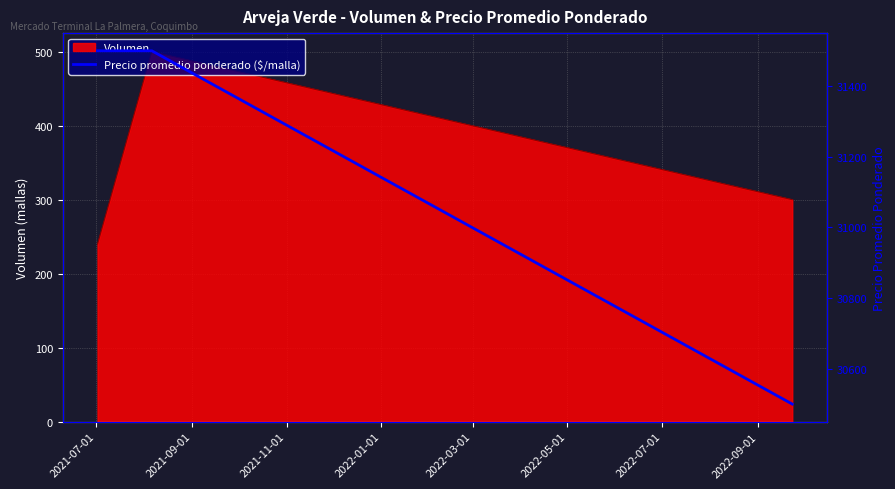

What is the highest value of the Volumen series?

500